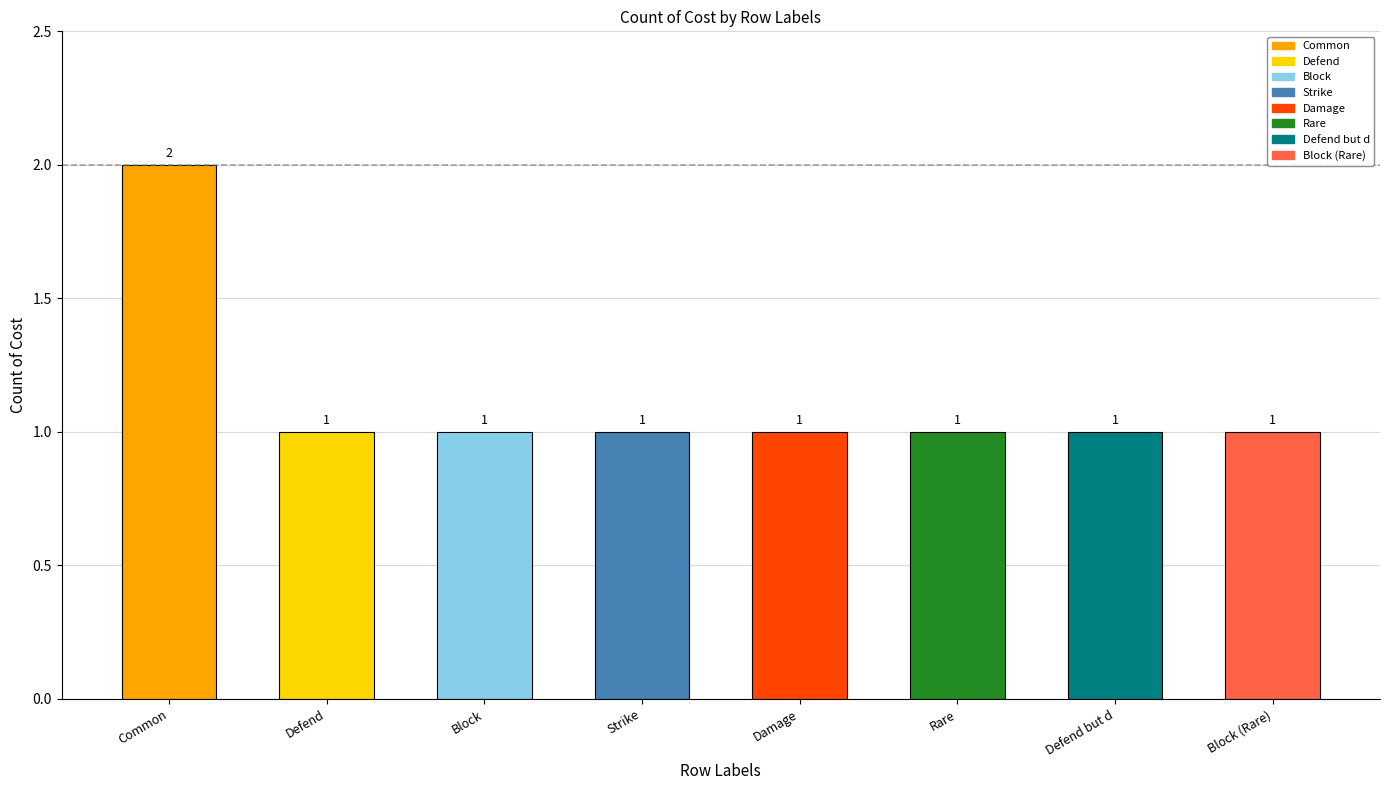

What is the sum of all values?

9